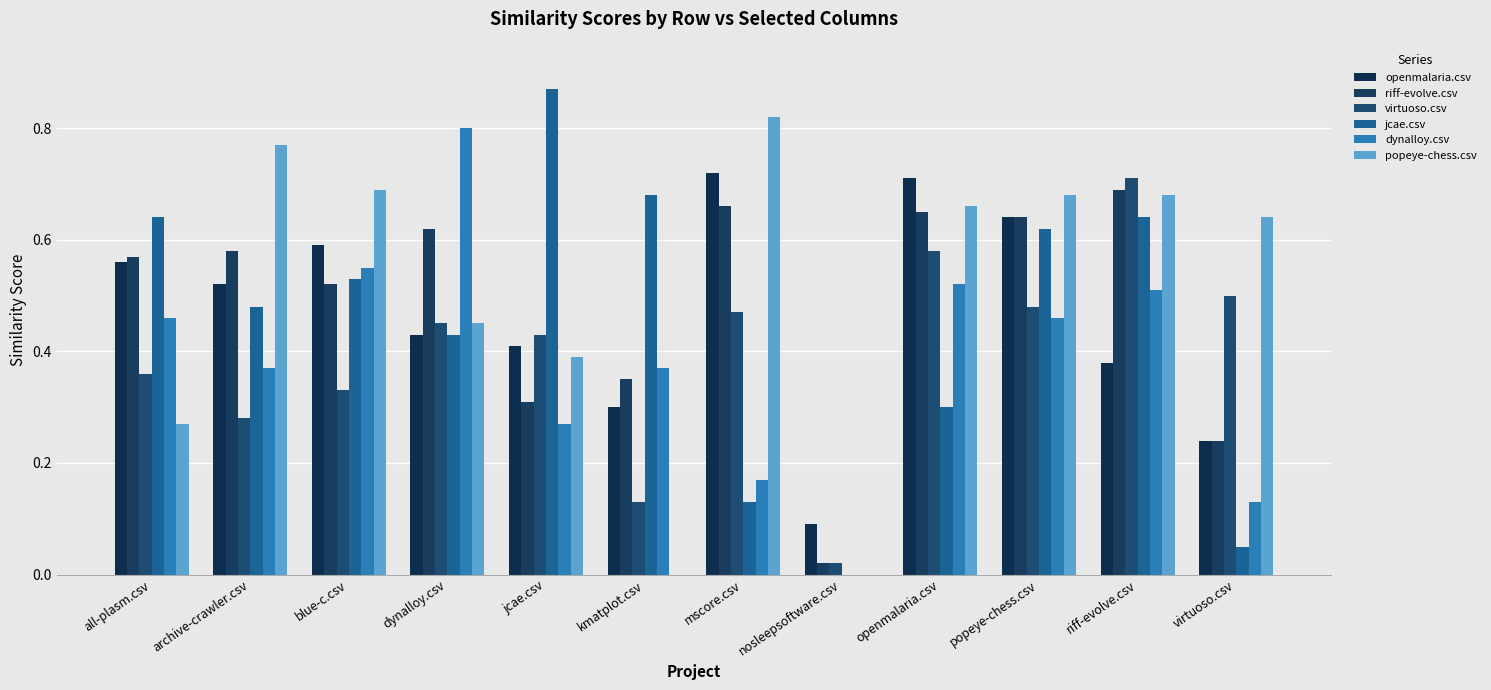

The value of popeye-chess.csv at riff-evolve.csv is 1.1. True or false?

False